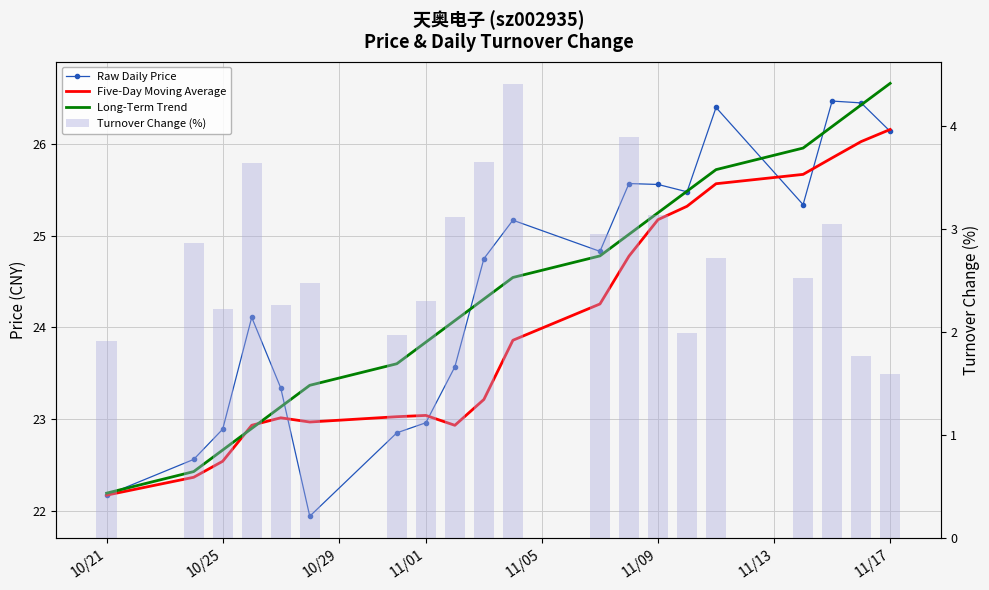

What is the approximate value of Five-Day Moving Average at 11/17?

26.2